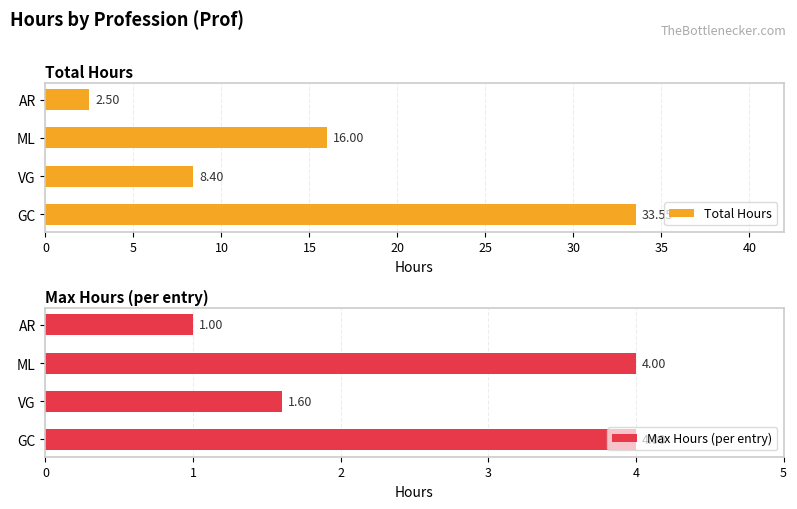

Rank the series by their average value, from highest to lowest.

Total Hours, Max Hours (per entry)